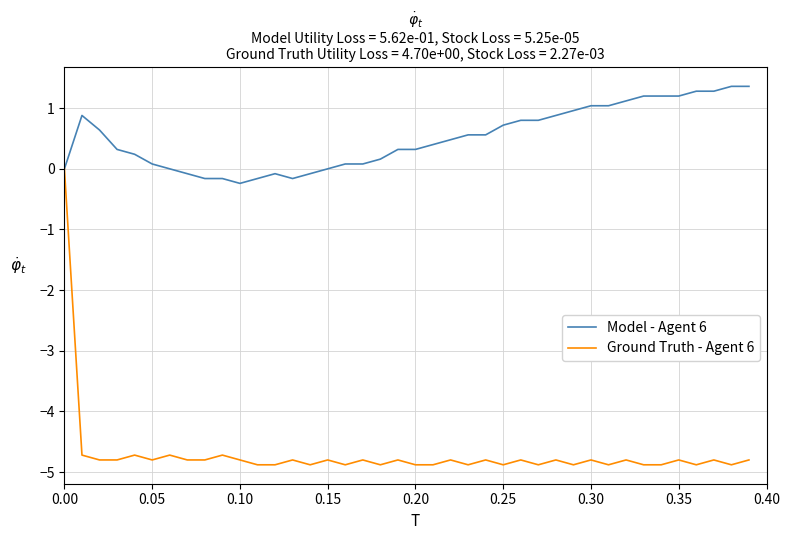

Which series has the largest total across all categories?

Model - Agent 6